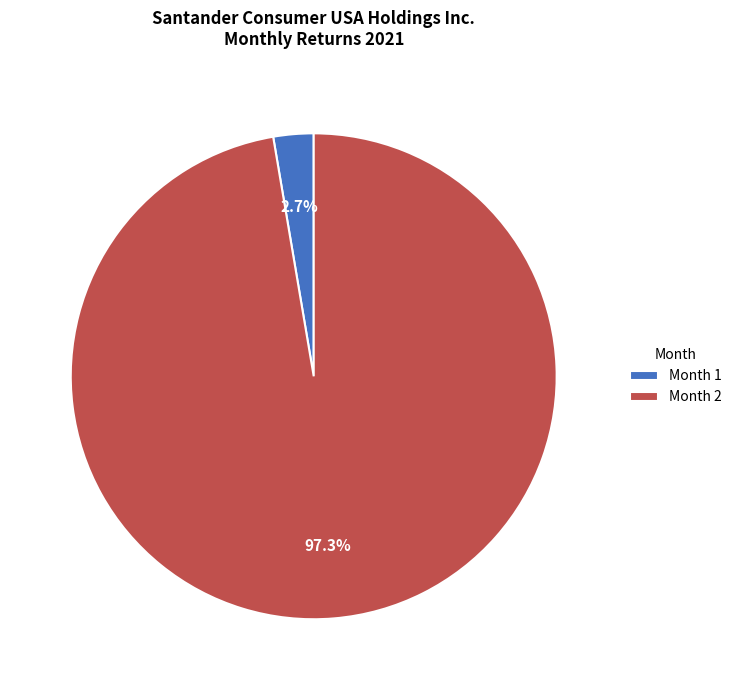

Which slice is the largest?

Month 2